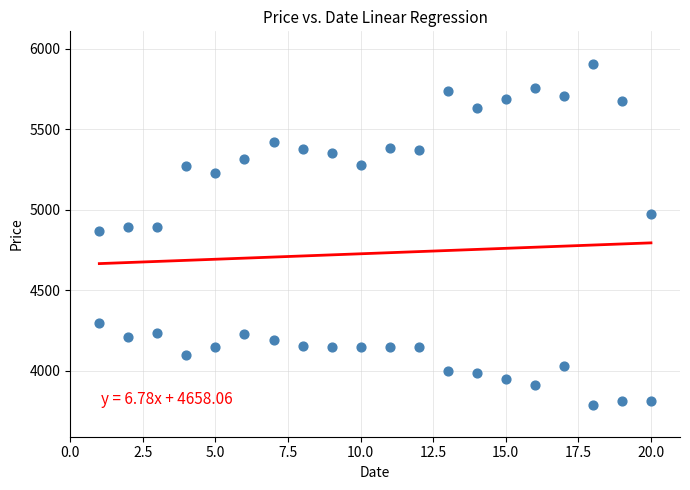

What is the range of X values (max minus min)?

19